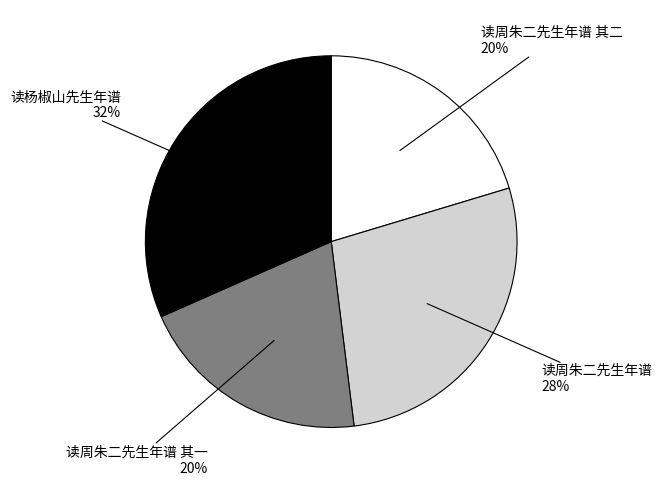

Is there any slice that represents more than half of the pie?

No